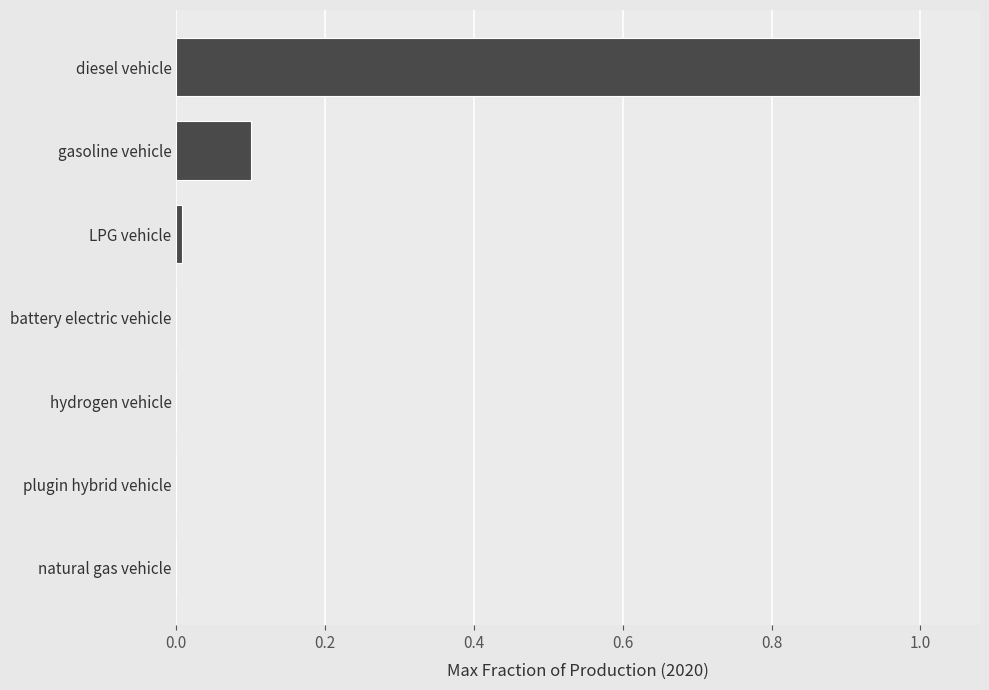

What is the greatest value displayed?

1.0